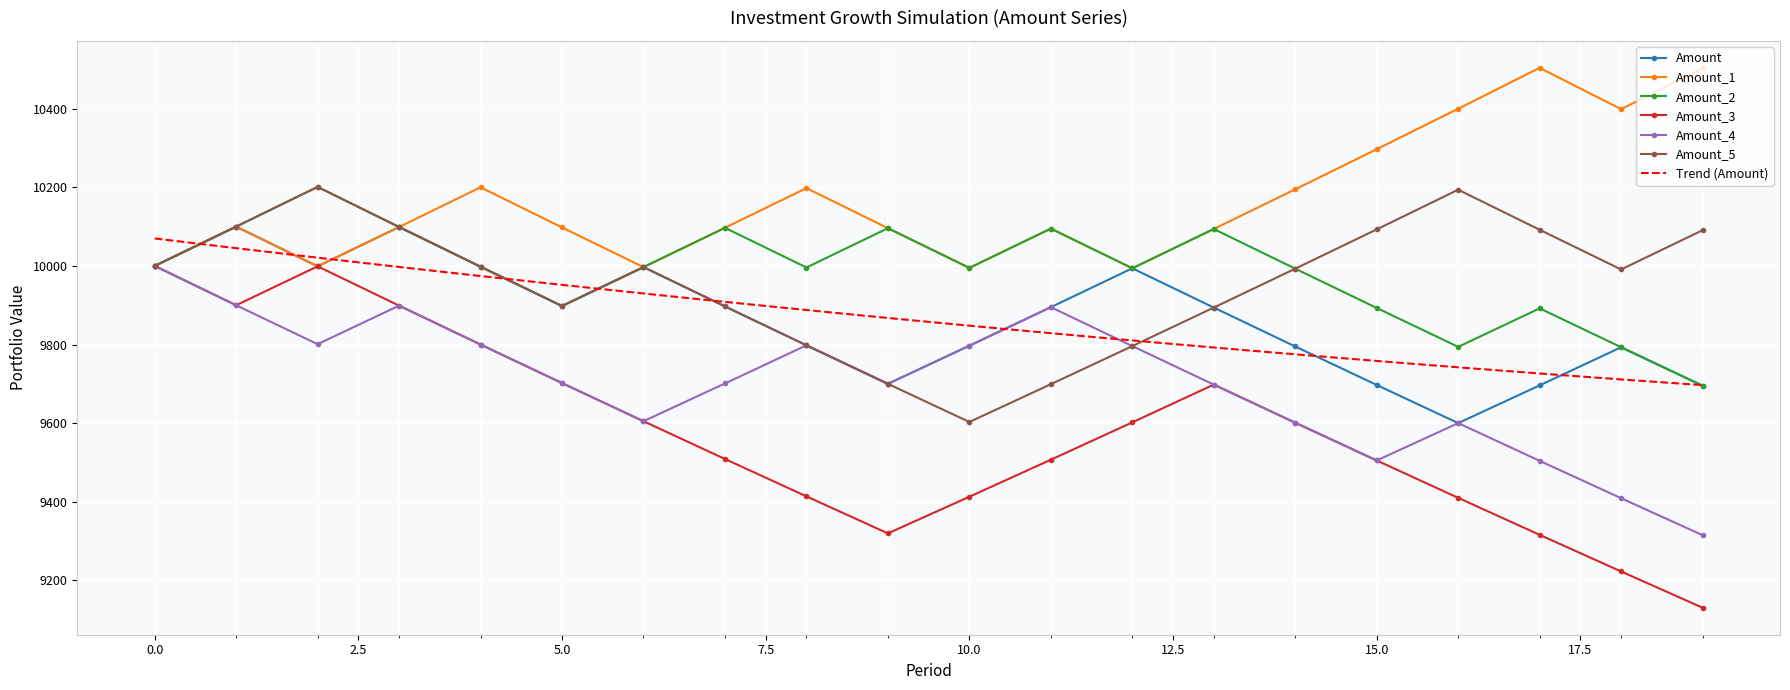

Which series has the largest total across all categories?

Amount_1